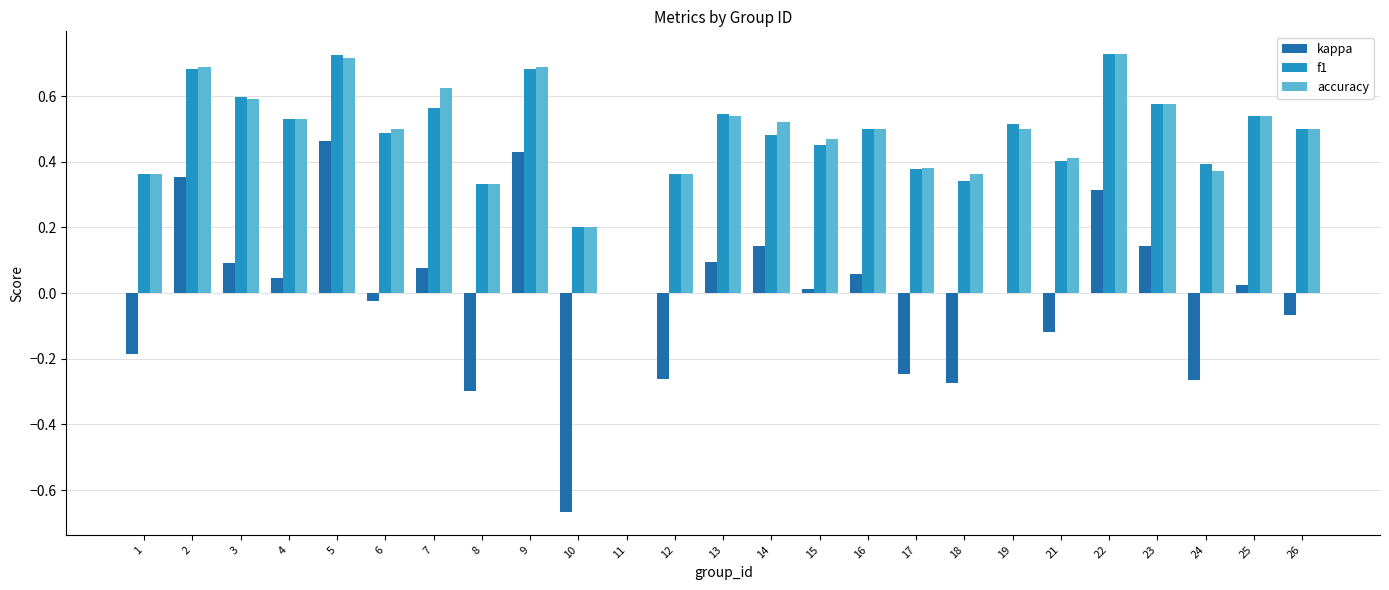

At which category is the sum across all series the highest?

5